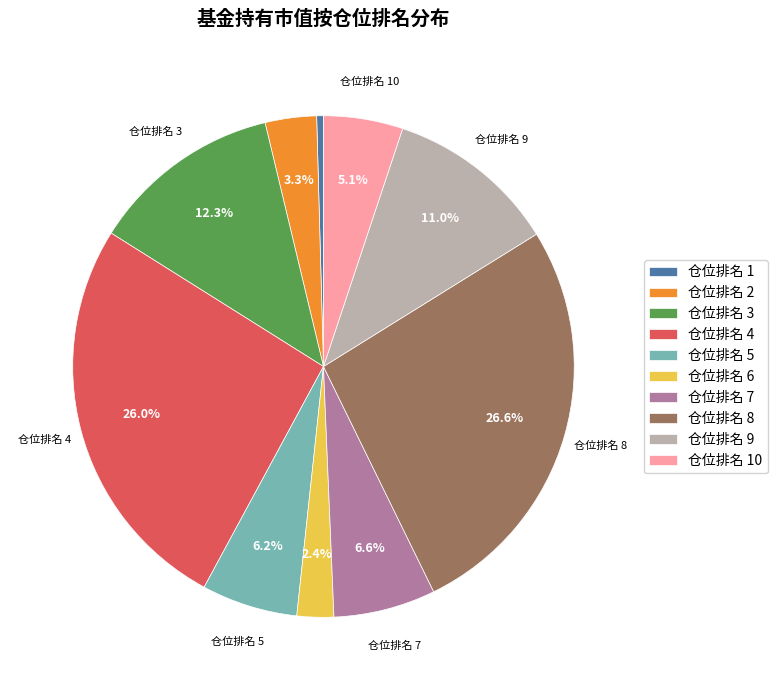

Which slice is the largest?

仓位排名 8